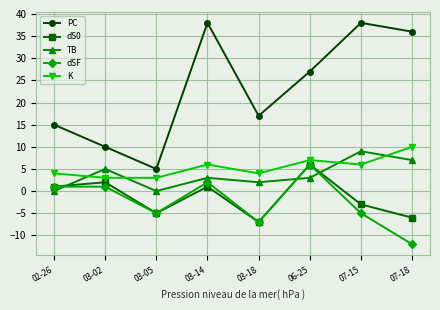

What is the sum of the dS0 values at 03-18 and 06-25?

-1